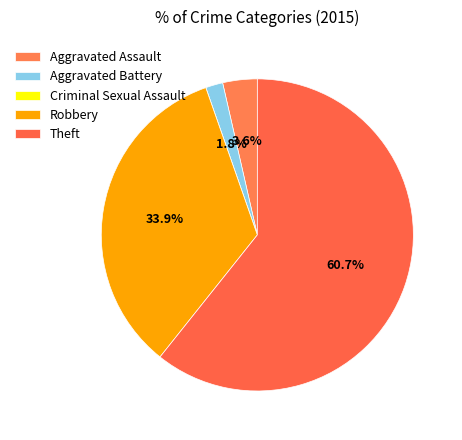

Is it true that Criminal Sexual Assault is 13% of the pie?

False